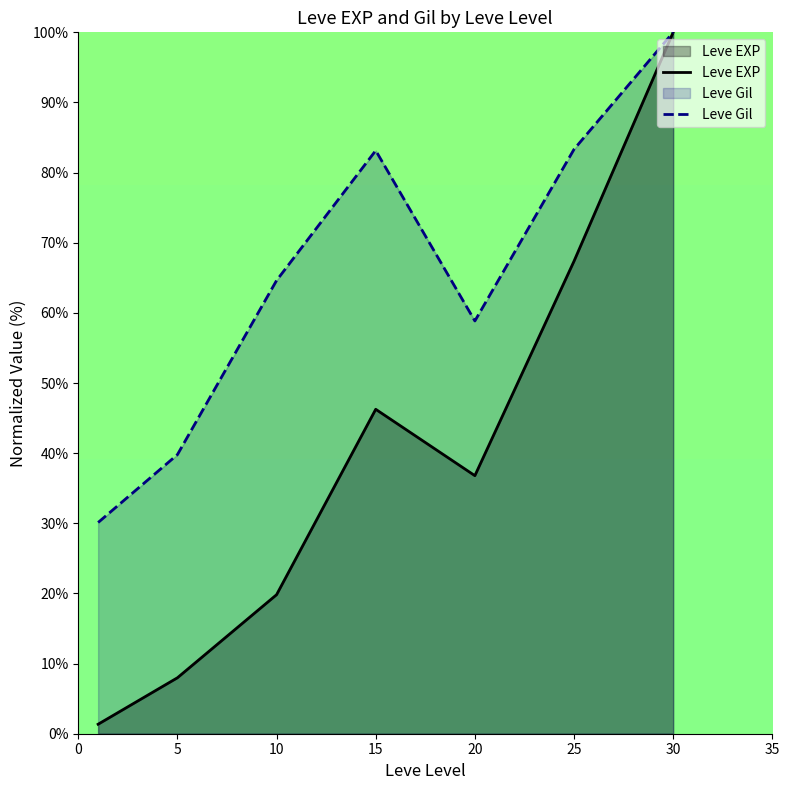

Does the chart display data point markers on the line(s)?

No